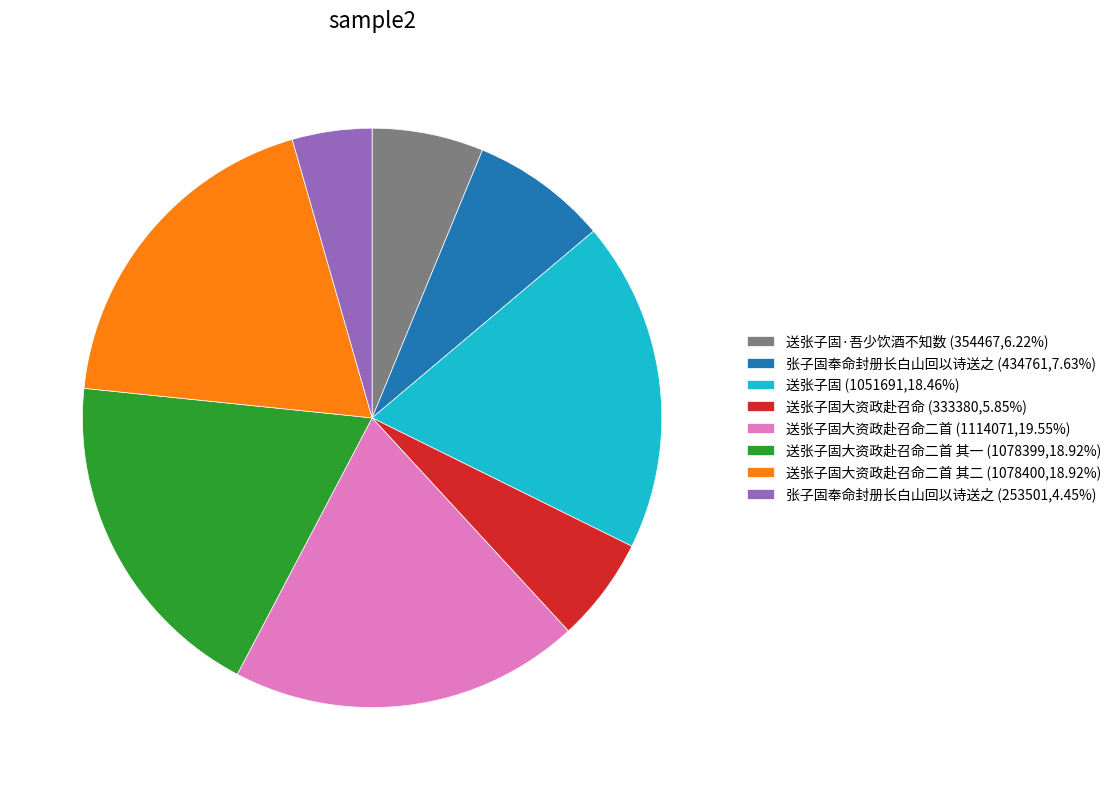

Is 送张子固·吾少饮酒不知数 (354467,6.22%) the majority of the pie?

No